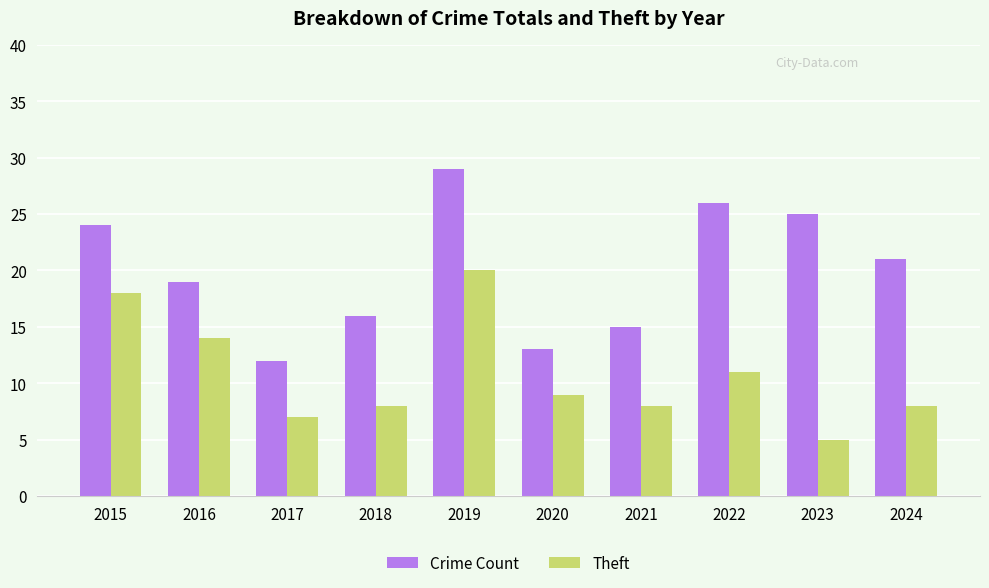

True or false: Theft has a value of 2 at 2024.

False